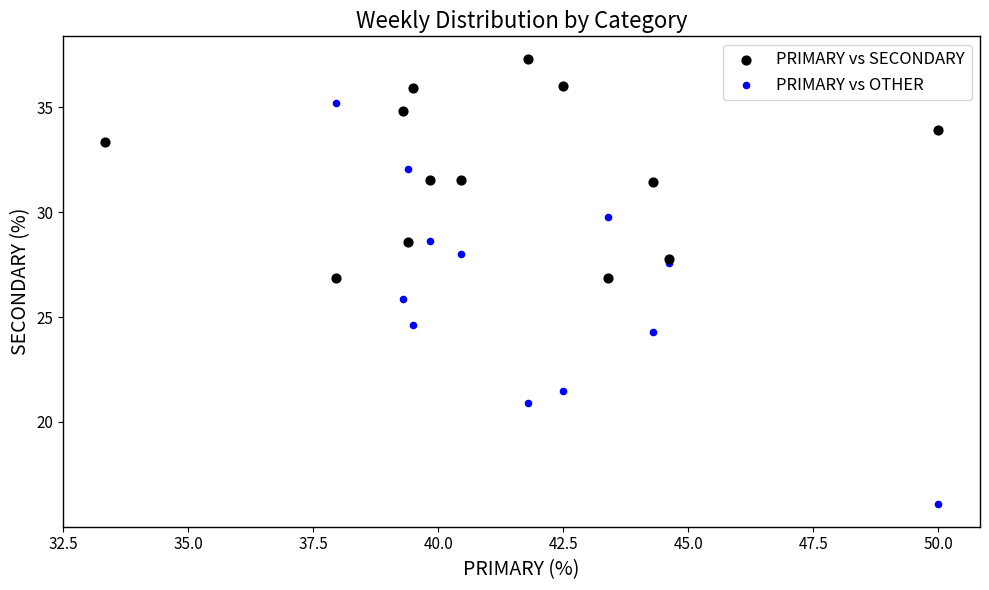

Which series reaches the minimum Y coordinate?

PRIMARY vs OTHER